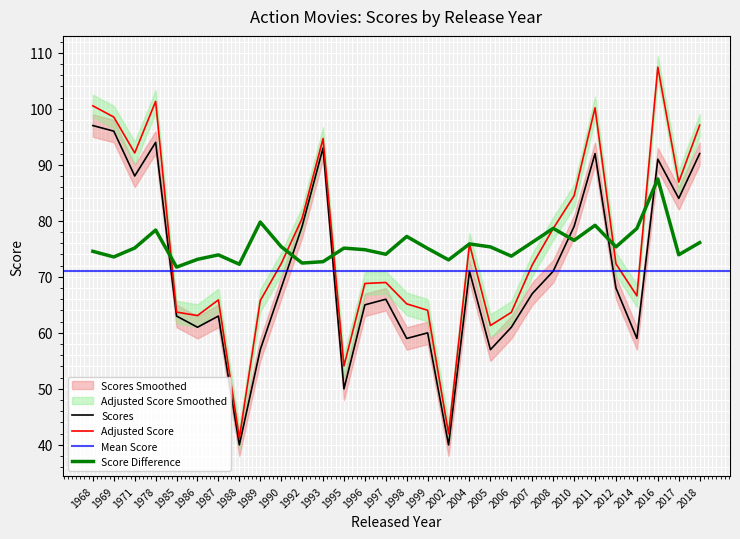

What is the sum of all Scores values?

2131.0